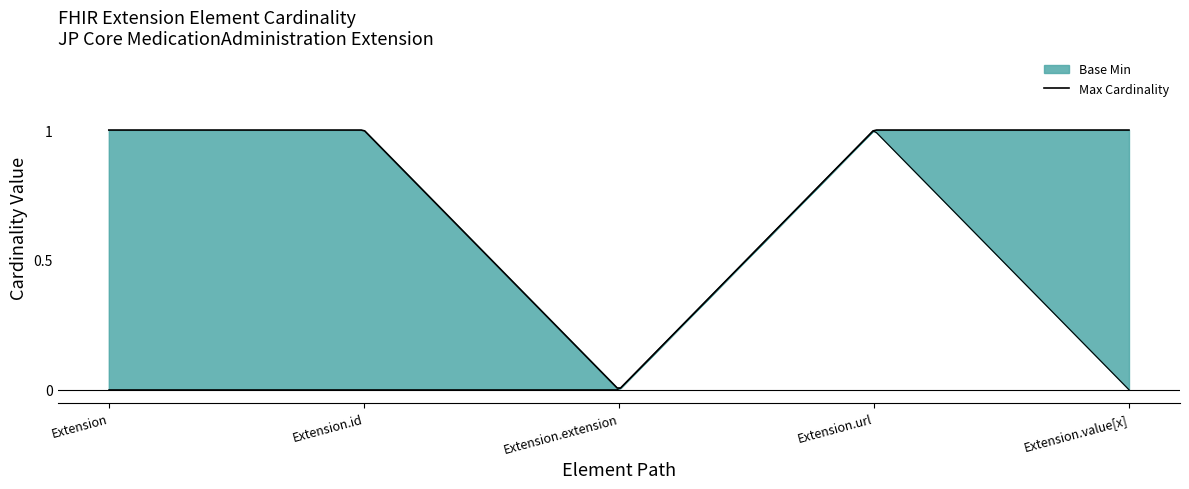

Reading left to right, extract all data points from this chart.

0	0	0	1	0